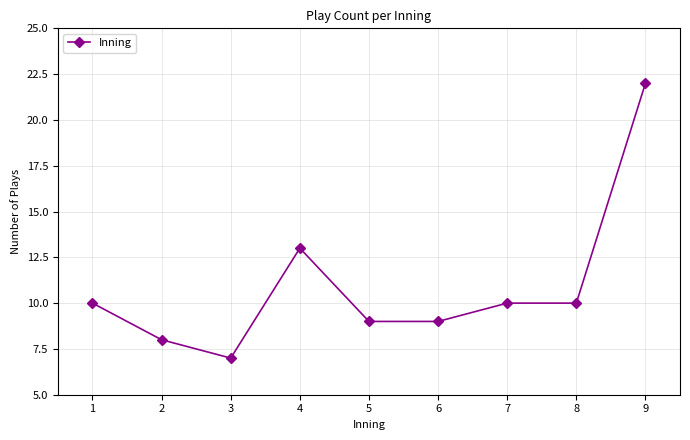

Reading right to left, what are all the values shown in this chart?

22	10	10	9	9	13	7	8	10